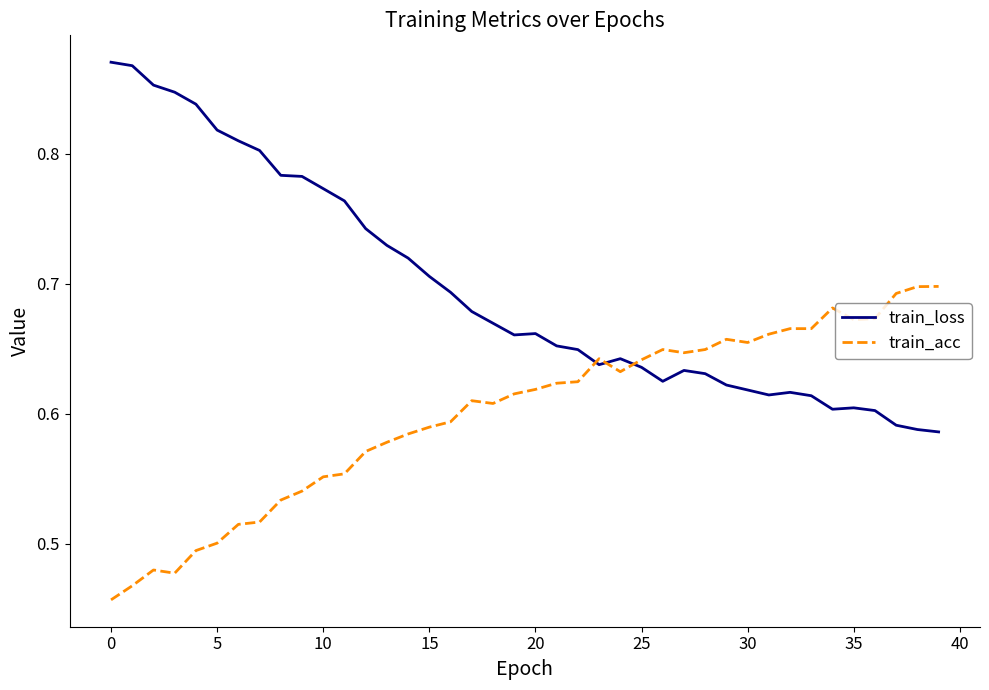

What is the sum of all train_loss values?

27.8